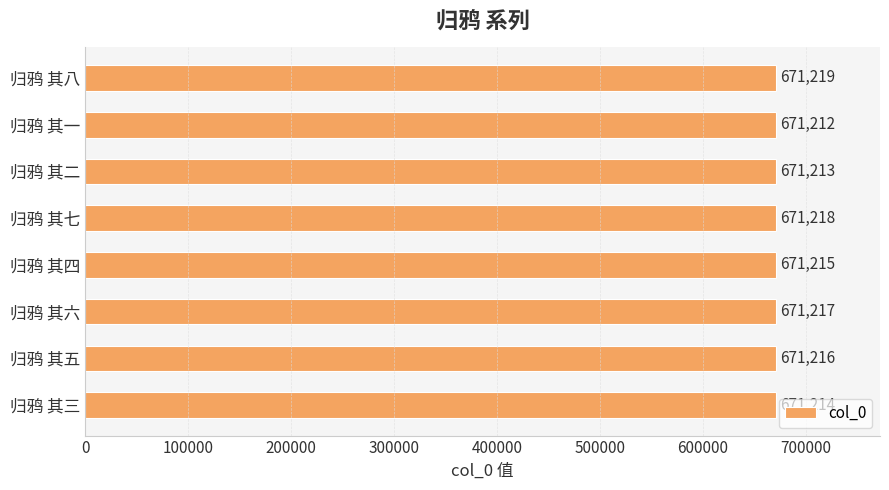

Reading top to bottom, extract all data points from this chart.

归鸦 其八=671219	归鸦 其一=671212	归鸦 其二=671213	归鸦 其七=671218	归鸦 其四=671215	归鸦 其六=671217	归鸦 其五=671216	归鸦 其三=671214